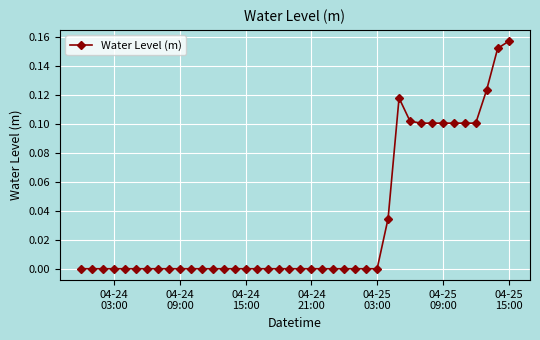

What is the sum of all values?

1.3